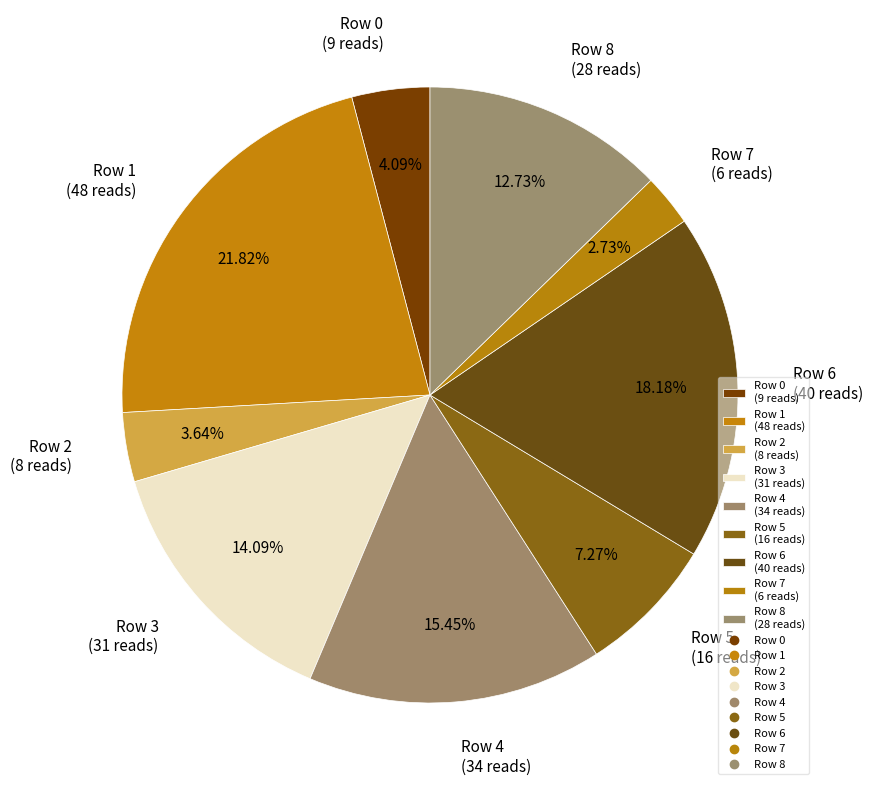

To the nearest percent, what is the average slice percentage?

11%